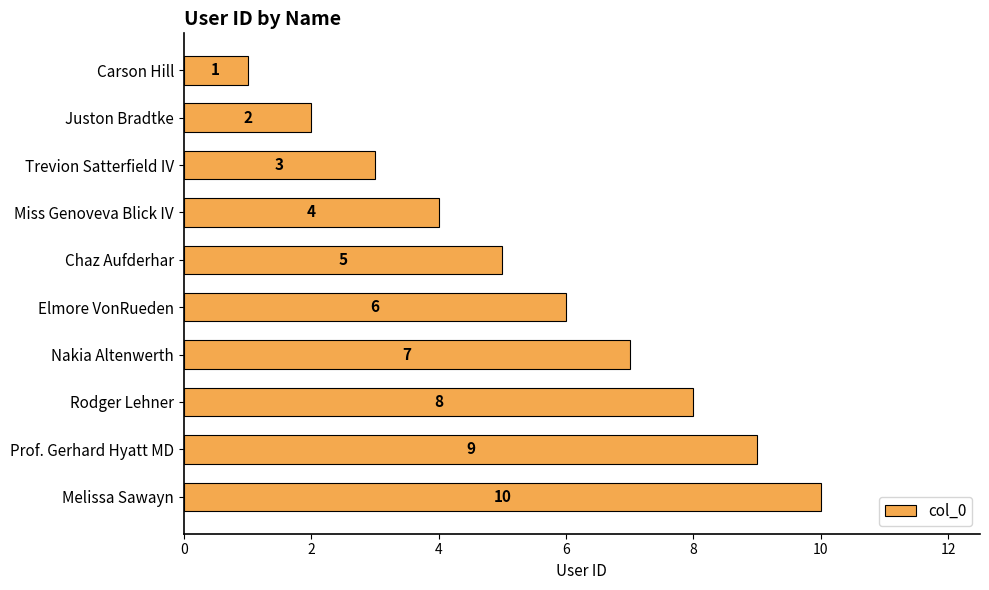

What is the change in value from Chaz Aufderhar to Prof. Gerhard Hyatt MD?

+4